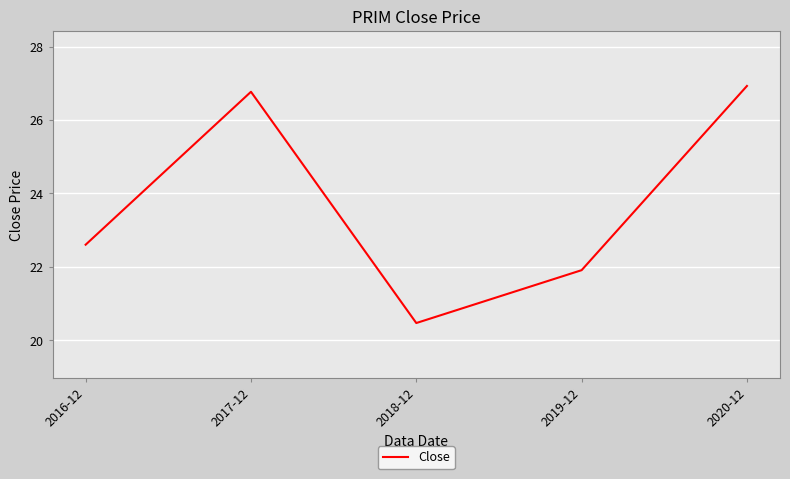

How many lines are shown in the chart?

1